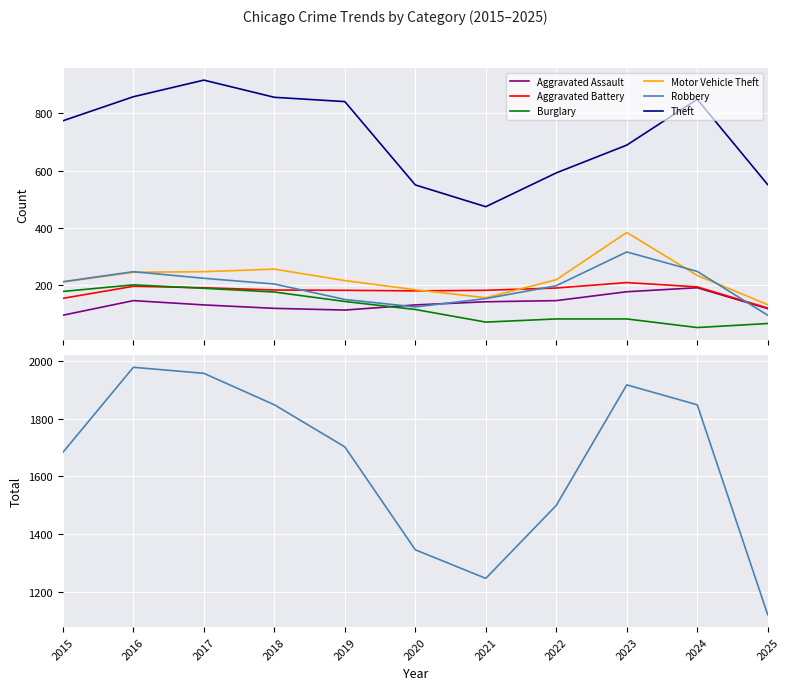

Which series has the largest total across all categories?

Theft